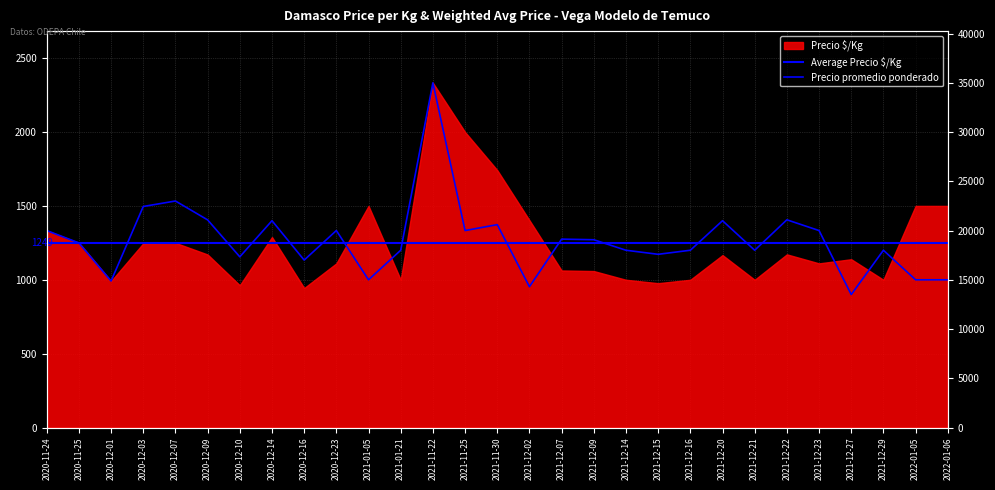

What is the label of the 21st point from the left?

2021-12-16